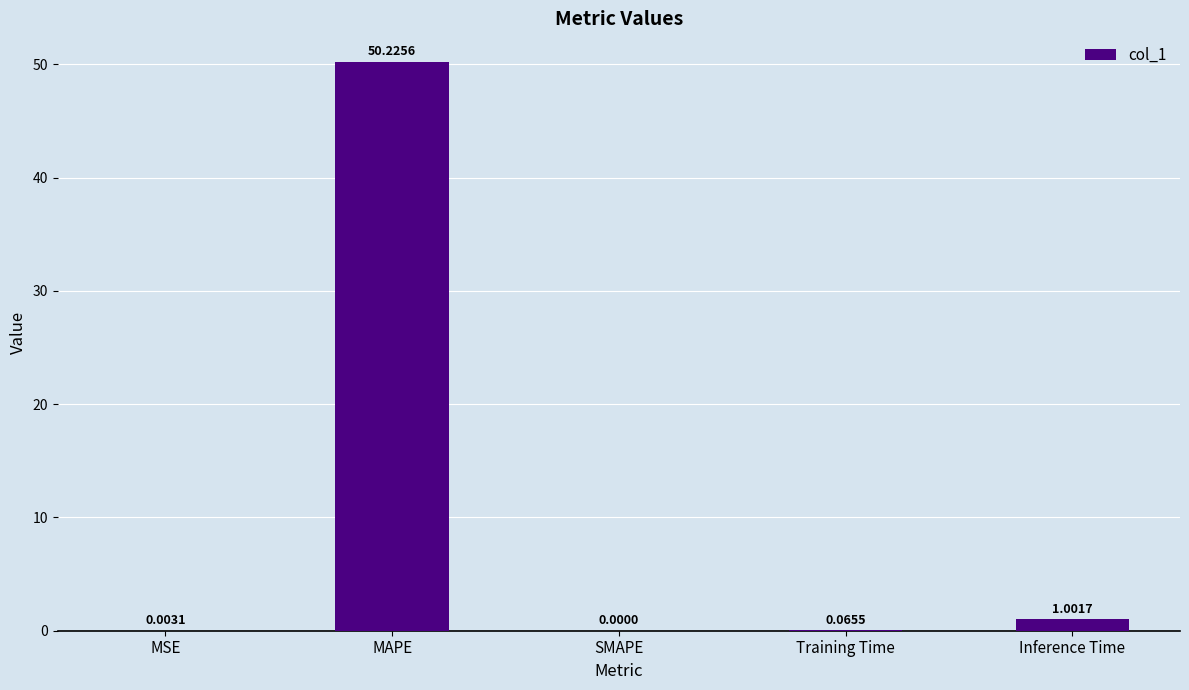

Which label corresponds to the largest value in the chart?

MAPE